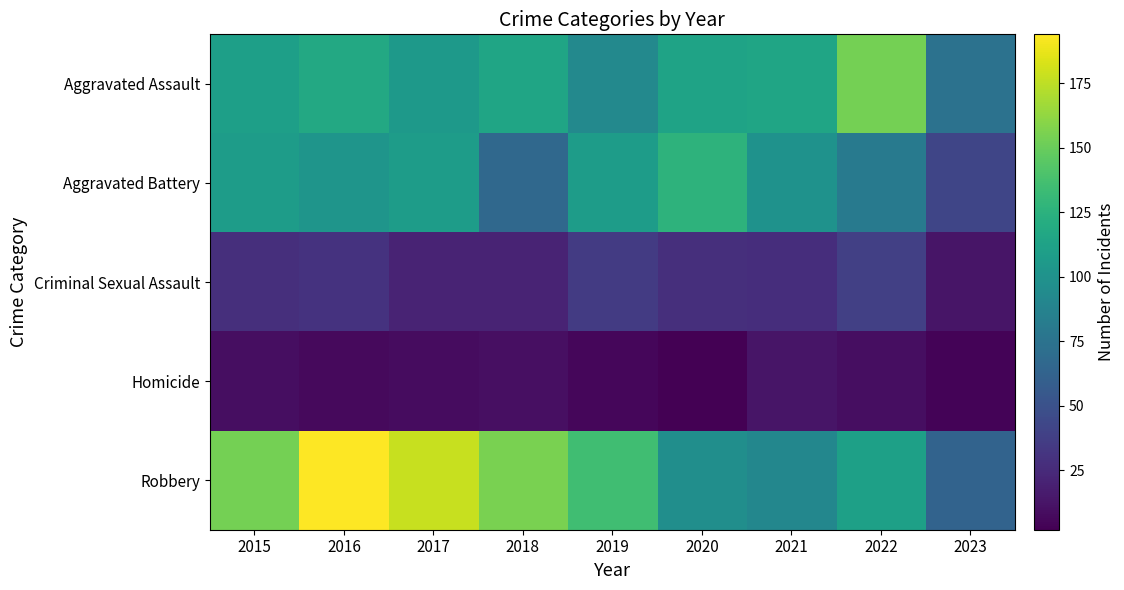

Which series has the largest range (max minus min)?

Robbery